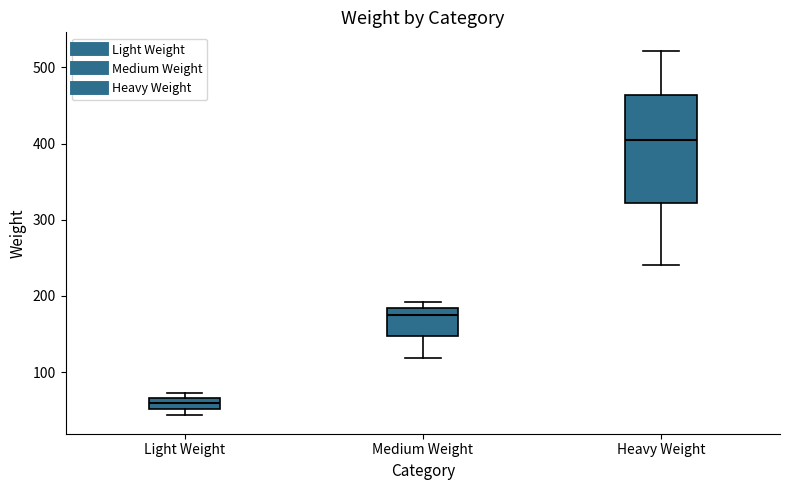

Where does the median line of the box for Light Weight sit on the y-axis? The values are not printed on the chart, so give them approximately, as read against the axis.

60